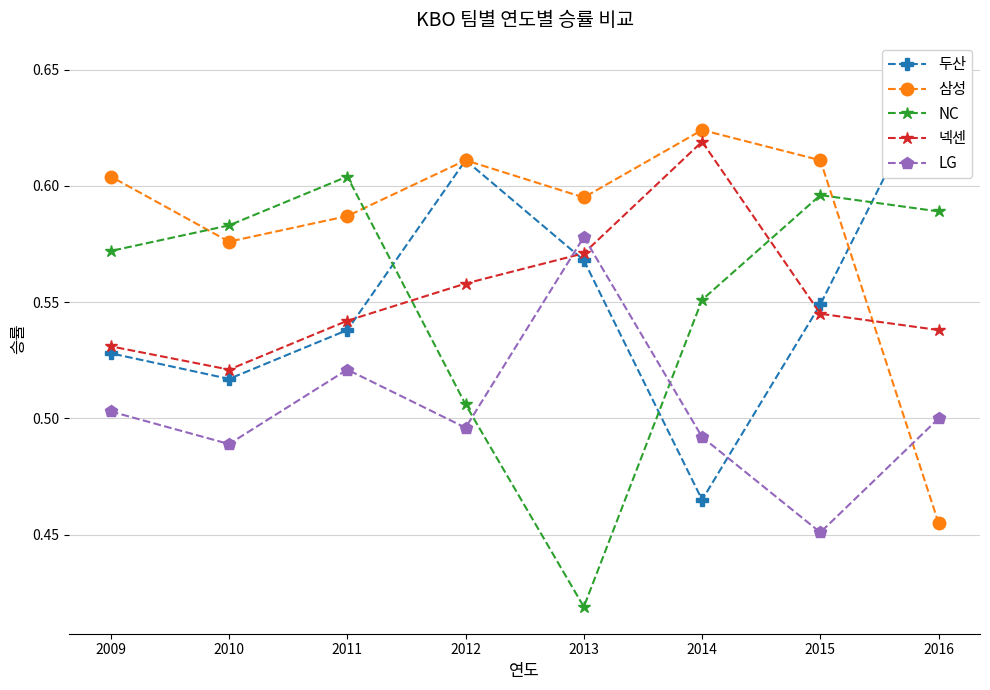

What is the difference between the highest and lowest values at 2016?

0.2